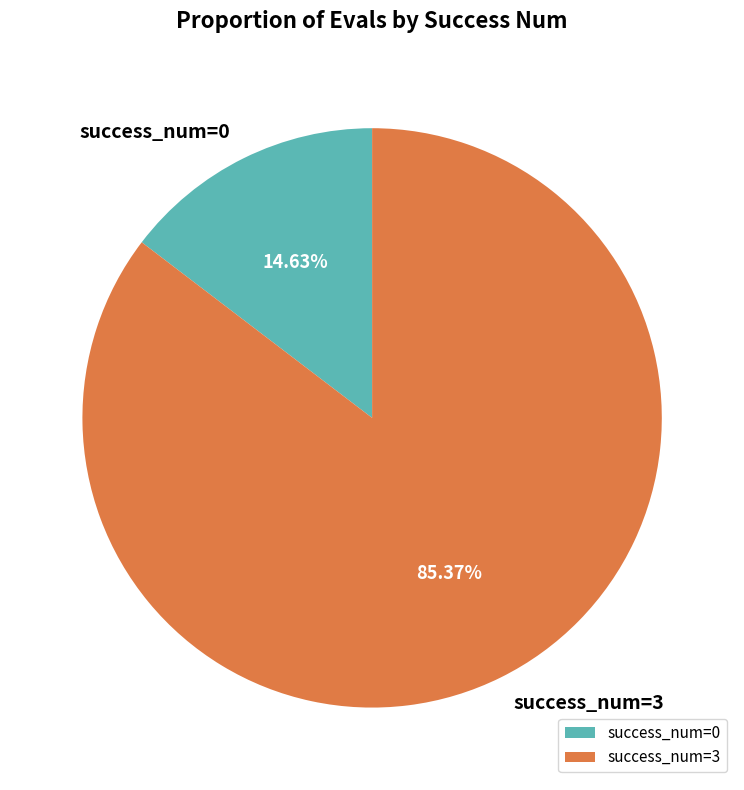

Which slice is the smallest?

success_num=0